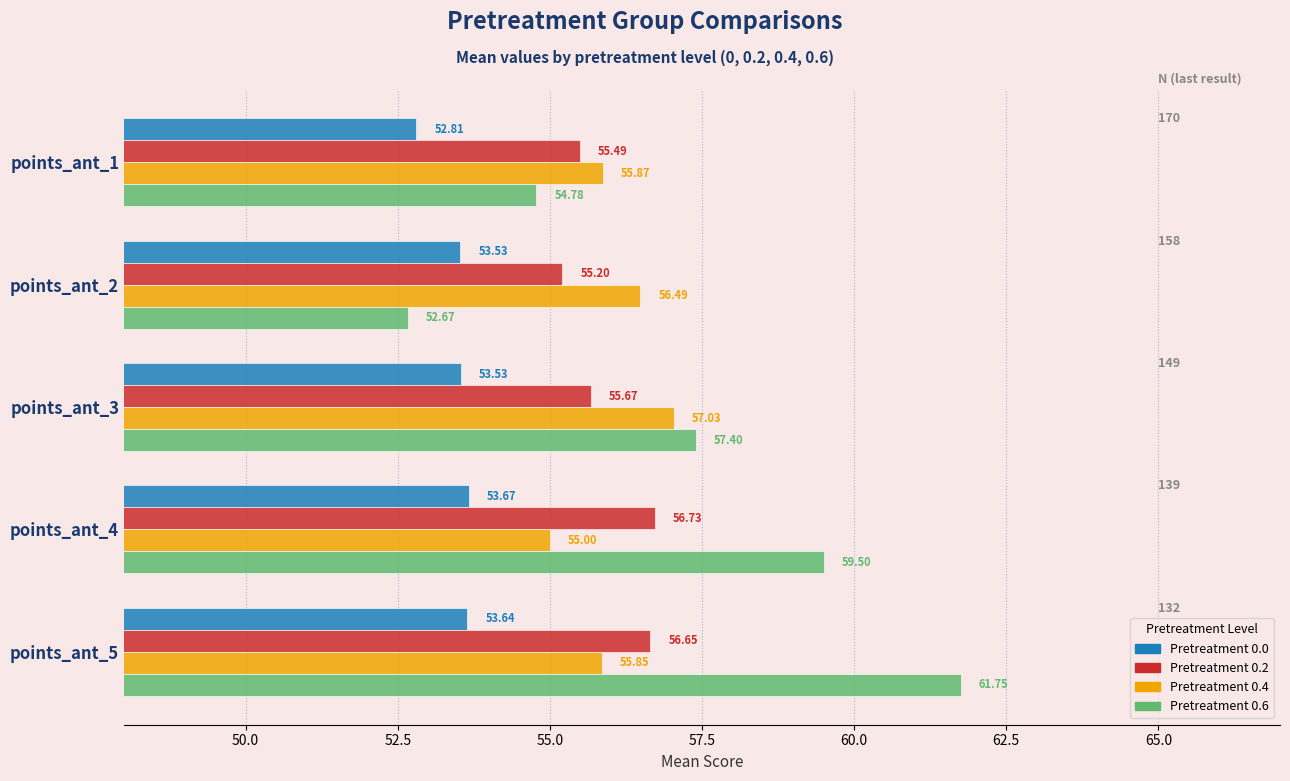

Is the value of Pretreatment 0.2 at points_ant_3 greater than the value of Pretreatment 0.6 at points_ant_5?

No